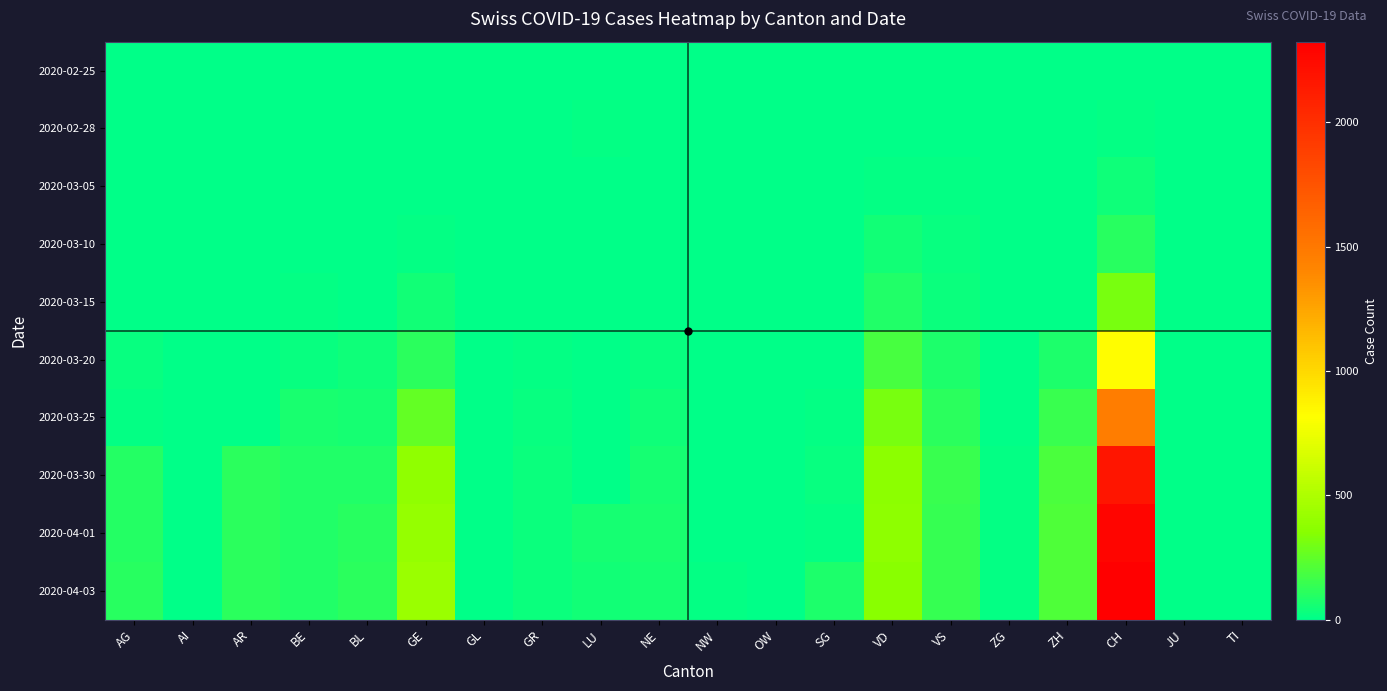

What is the difference between the highest and lowest values at NW?

10